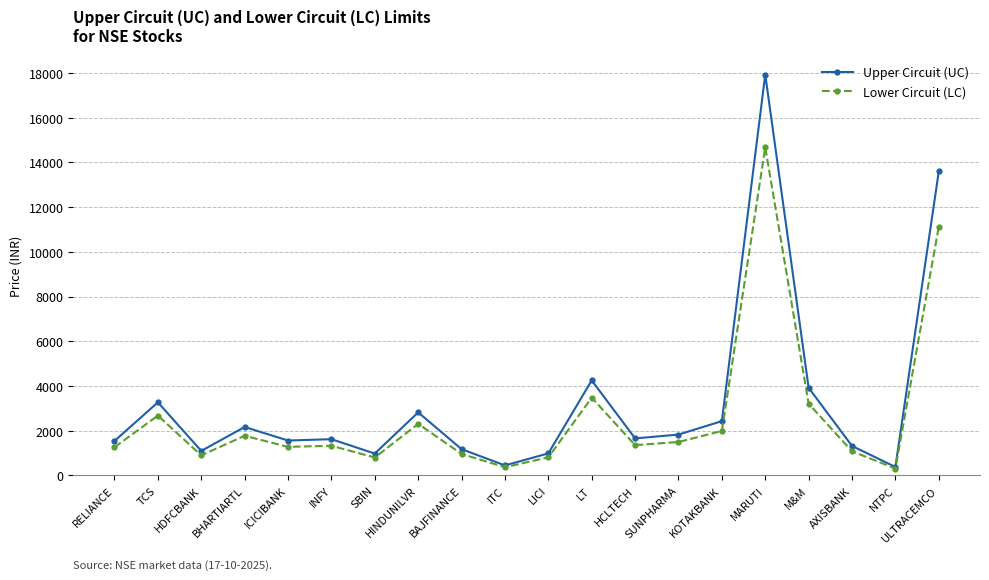

Where is the first local maximum for Upper Circuit (UC)?

TCS